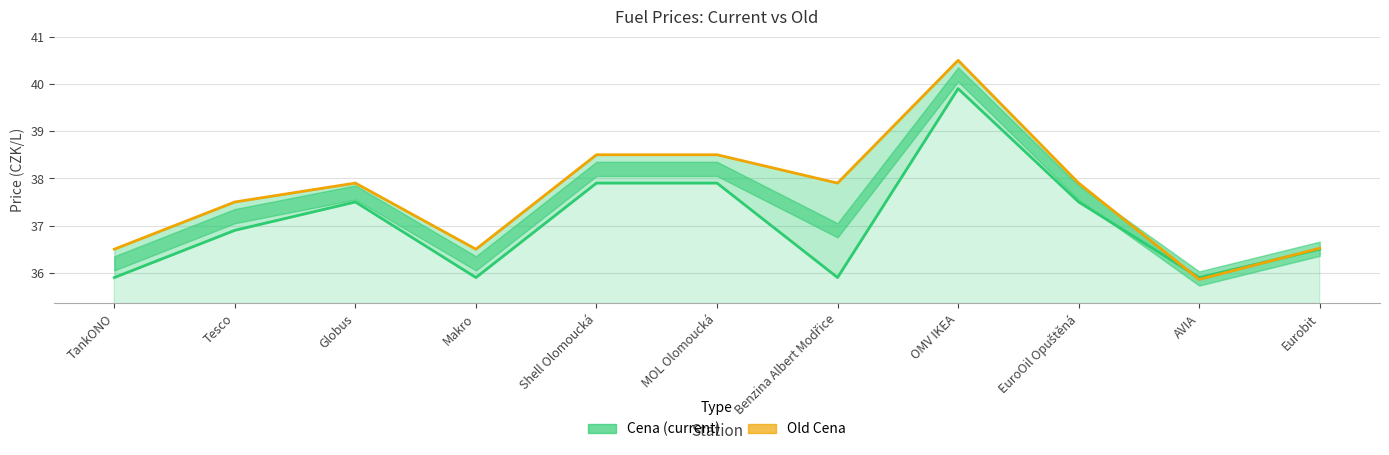

Reading left to right, list all the values displayed in this chart.

Cena (current): 35.9	36.9	37.5	35.9	37.9	37.9	35.9	39.9	37.5	35.9	36.5
Old Cena: 36.5	37.5	37.9	36.5	38.5	38.5	37.9	40.5	37.9	35.9	36.5